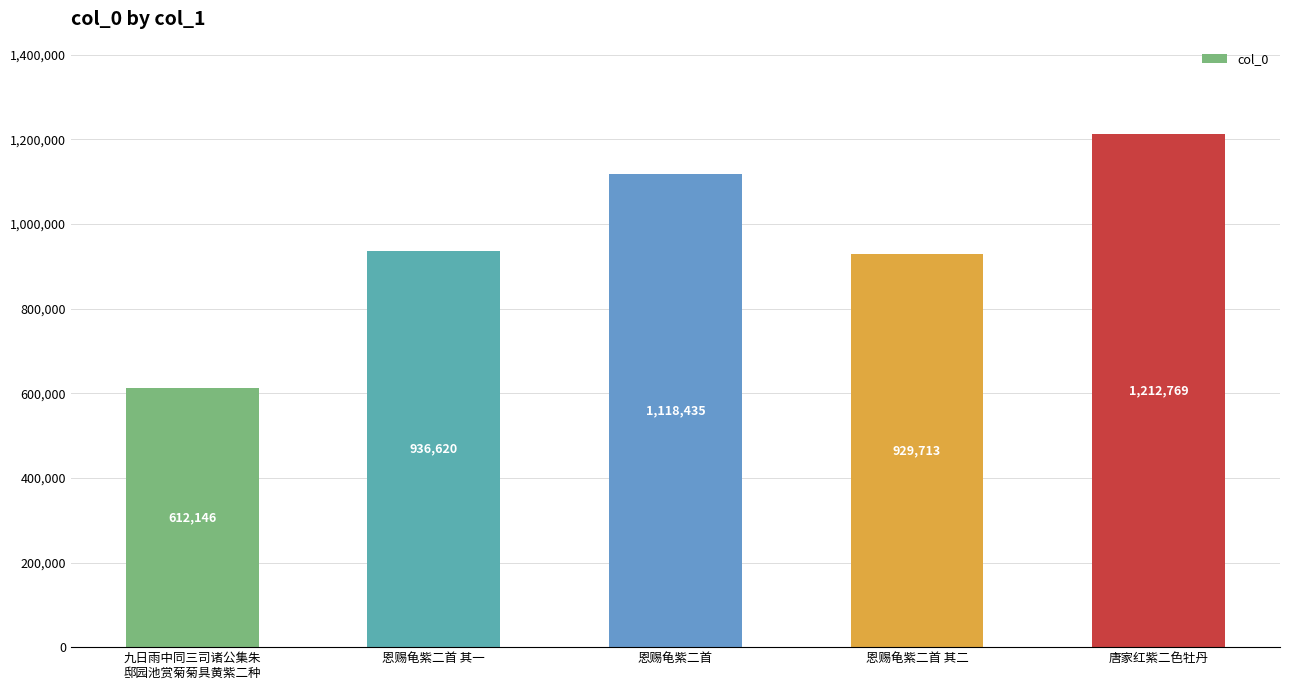

What is the difference between the second highest and minimum values?

506289